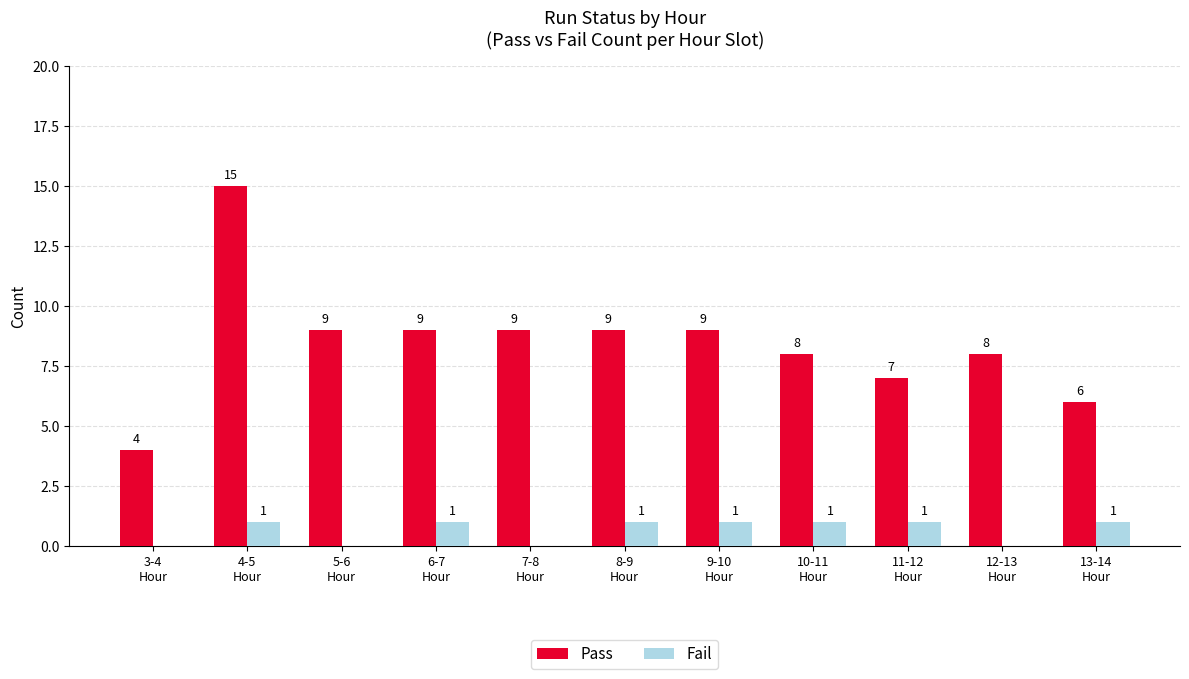

What is the maximum value shown in the chart?

15